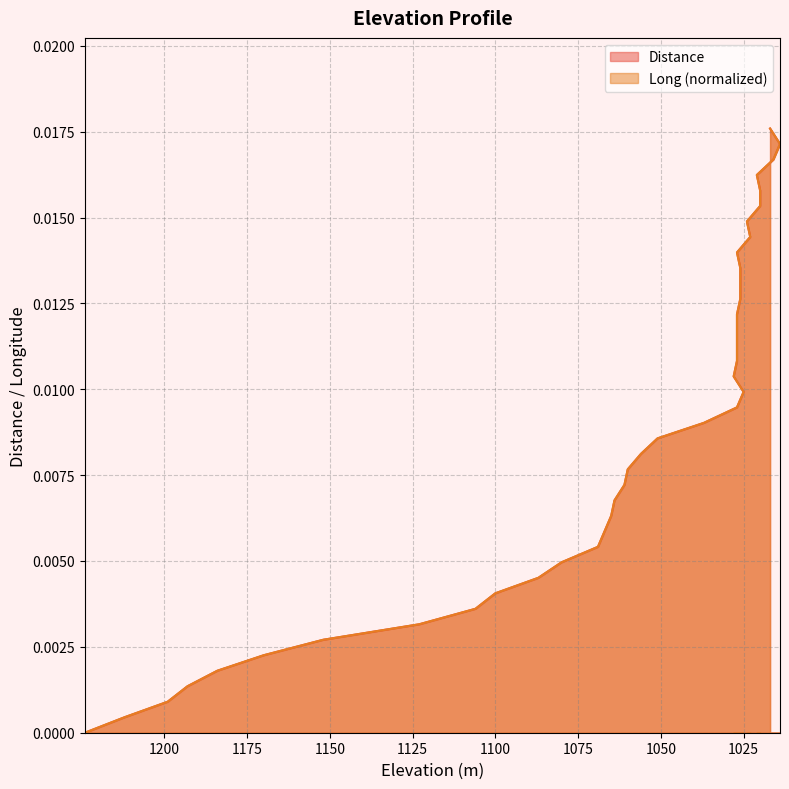

Is it true that Distance equals 0.0 at 1184?

False